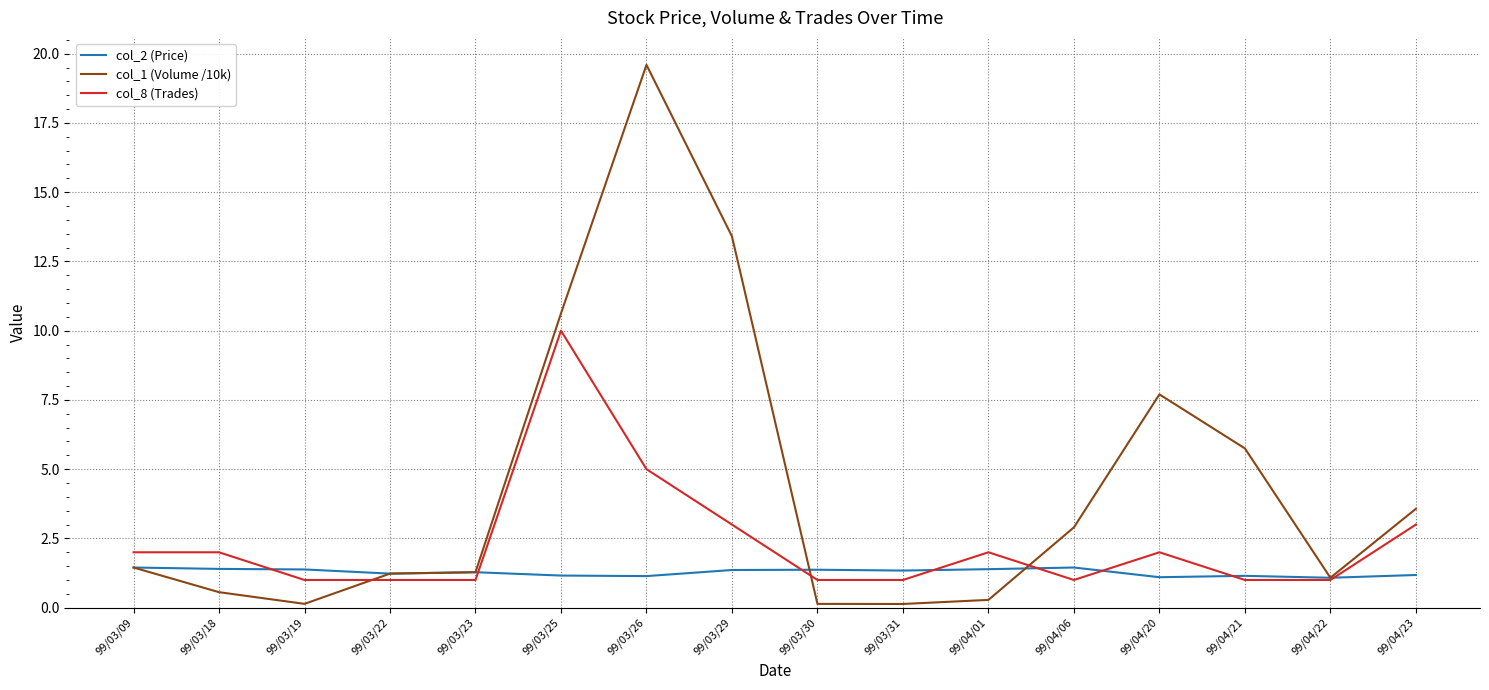

At which label does col_1 (Volume /10k) reach its peak?

99/03/26